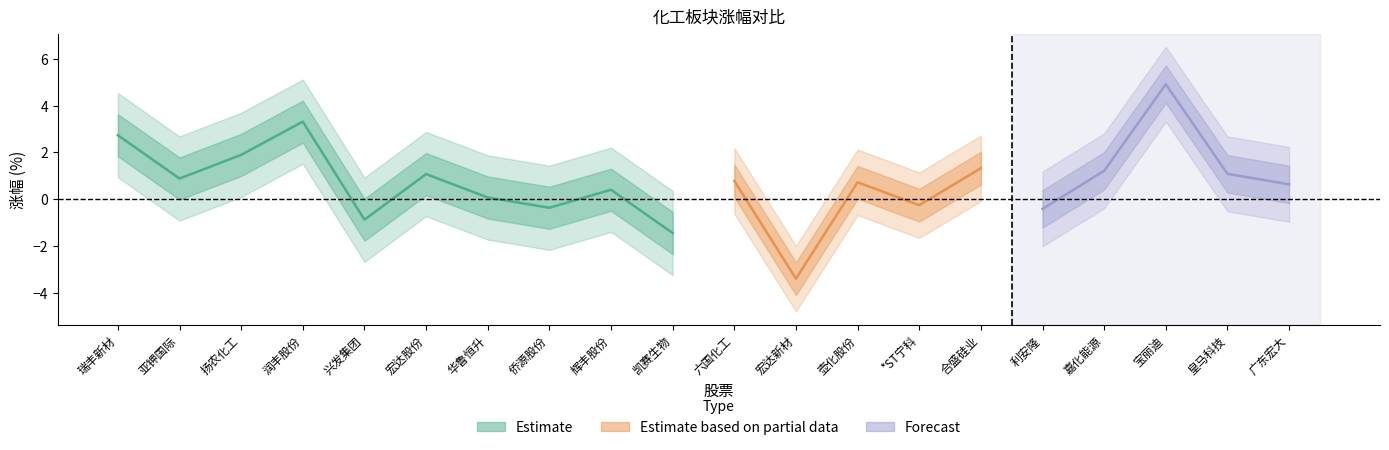

What is the average value of the 涨幅% series?

0.7